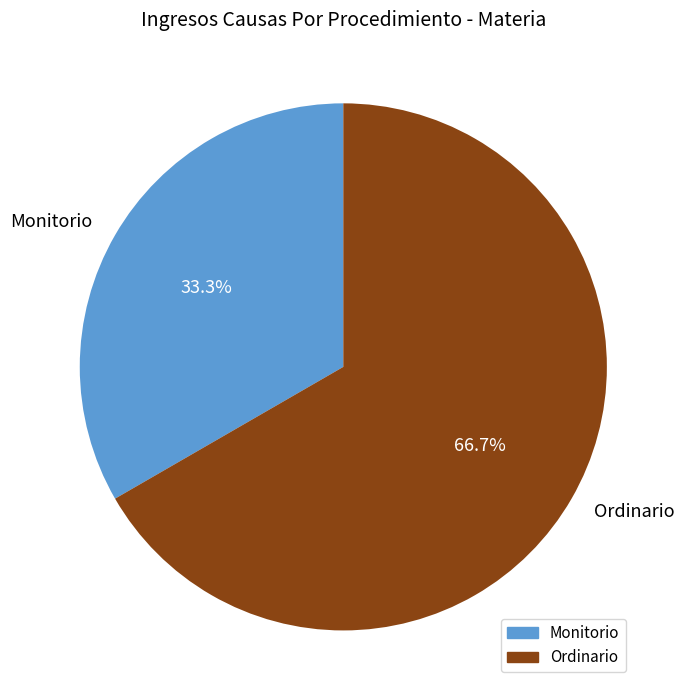

Which category has the biggest portion of the pie?

Ordinario